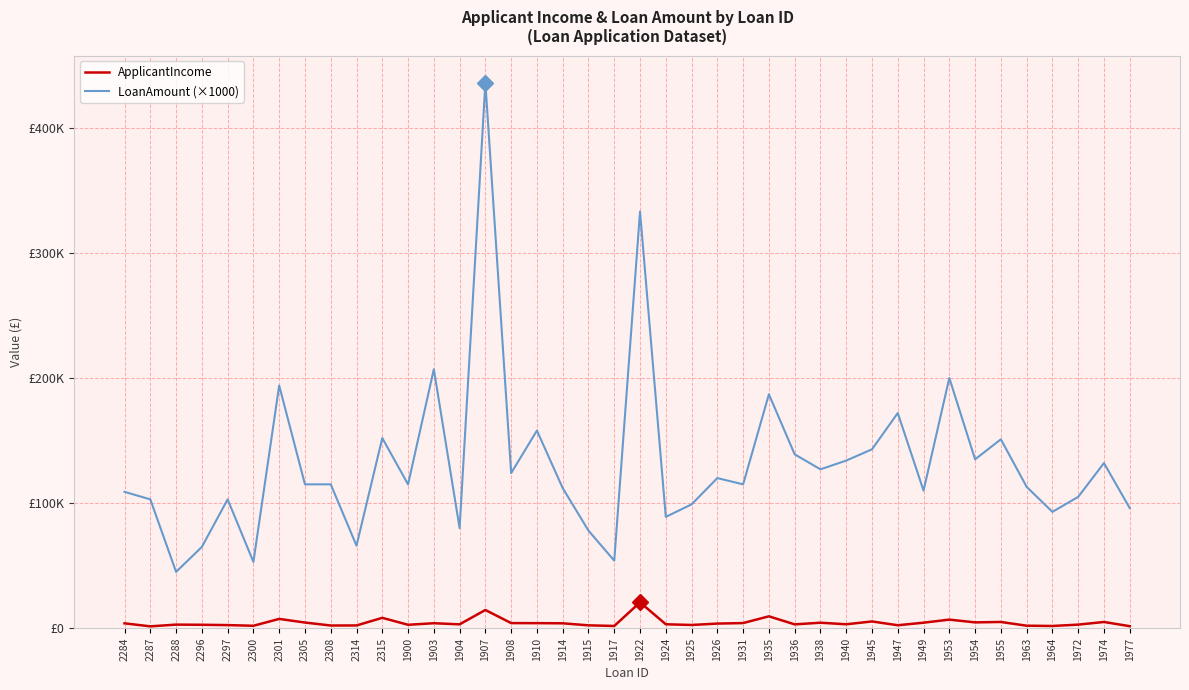

True or false: LoanAmount (×1000) and ApplicantIncome intersect in this chart.

False